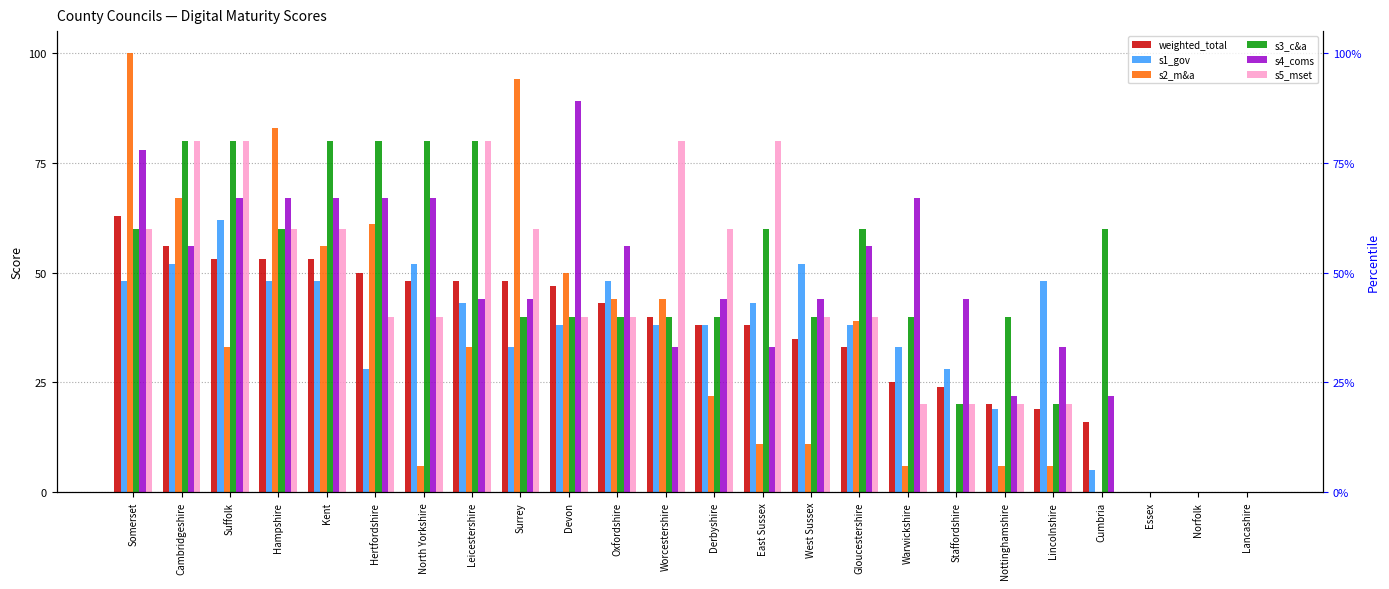

Are the bars grouped side by side (vs. stacked)?

Yes